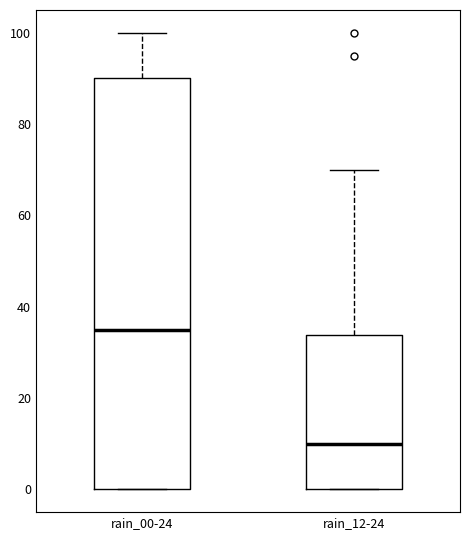

Reading left to right, transcribe this box plot: for each box, give where its median line is, the range the box spans, and where its two whiskers end, as read against the y-axis. The values are not printed on the chart, so give them approximately, as read against the axis.

rain_00-24: median 36, box 0 to 90, whiskers 0 to 100
rain_12-24: median 10, box 0 to 34, whiskers 0 to 70